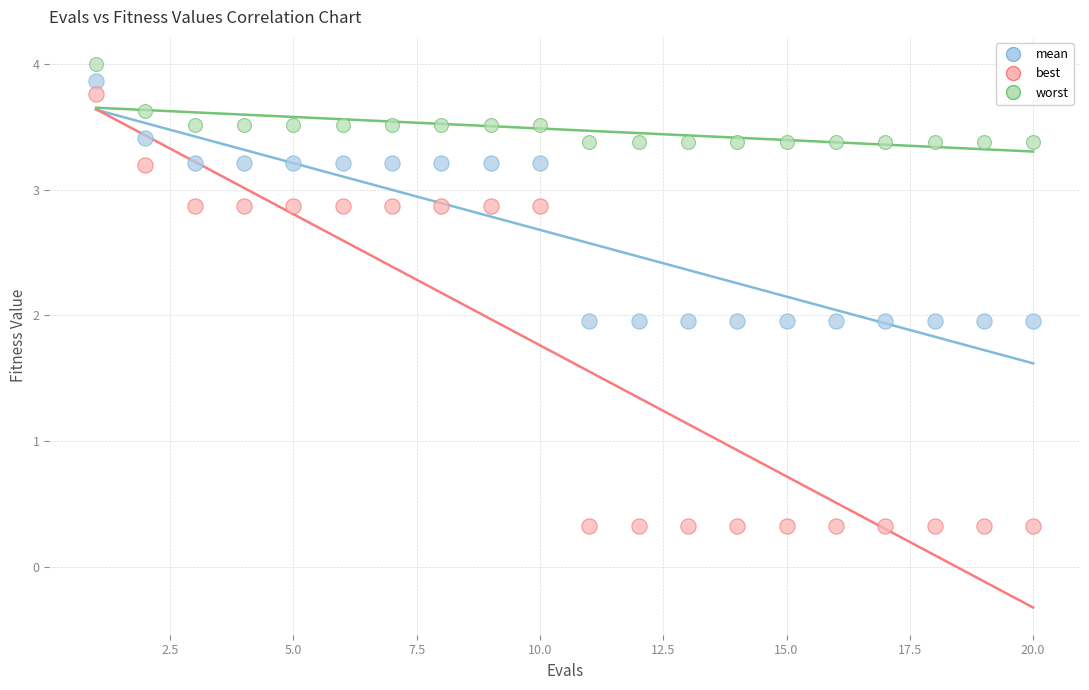

Which series reaches the maximum Y coordinate?

worst